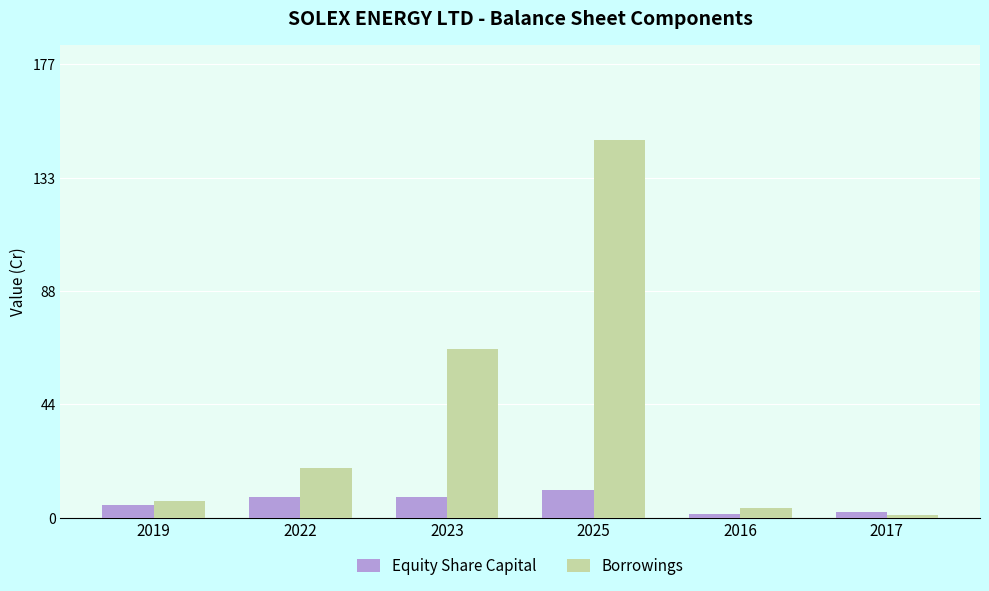

True or false: Borrowings has a value of 3.9 at 2016.

True